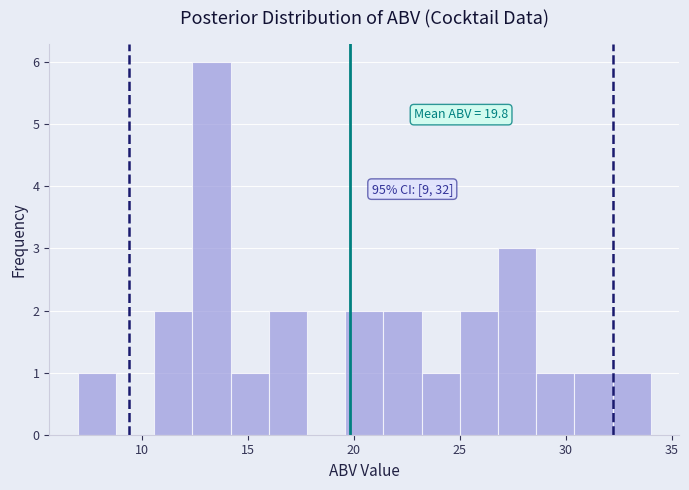

Read against the x-axis, roughly where is the centre of the tallest bar?

13.5